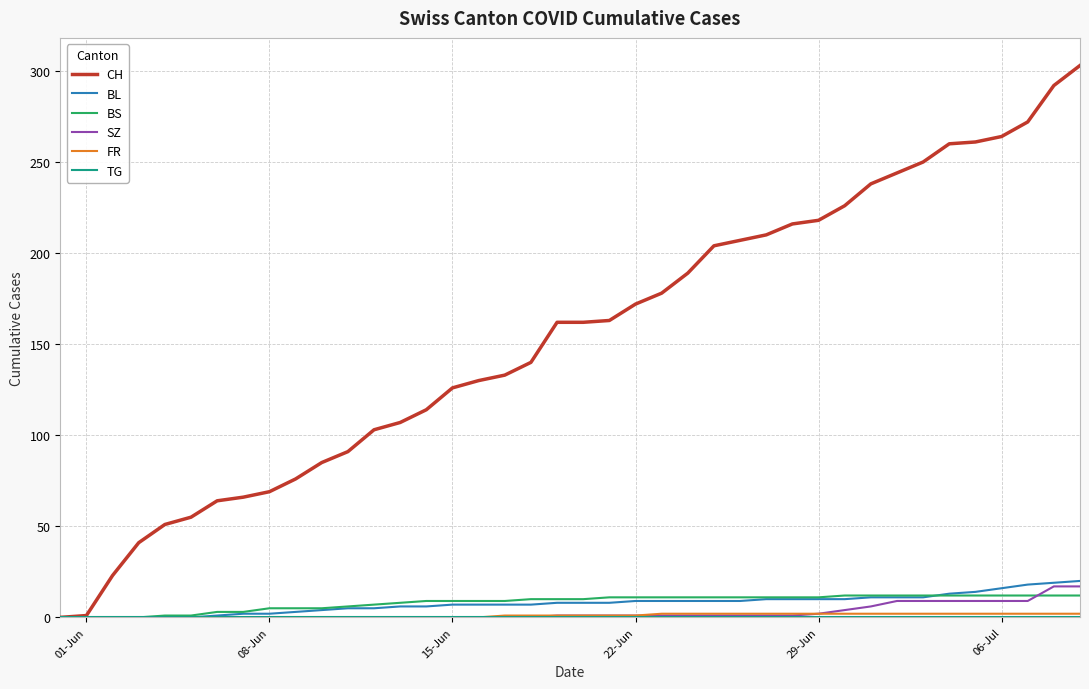

What is the maximum value for CH?

303